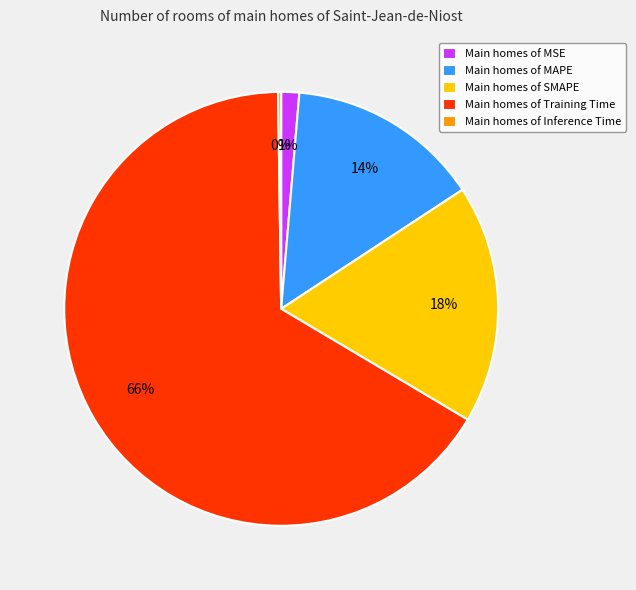

The Main homes of Training Time slice represents 57% of the pie. True or false?

False